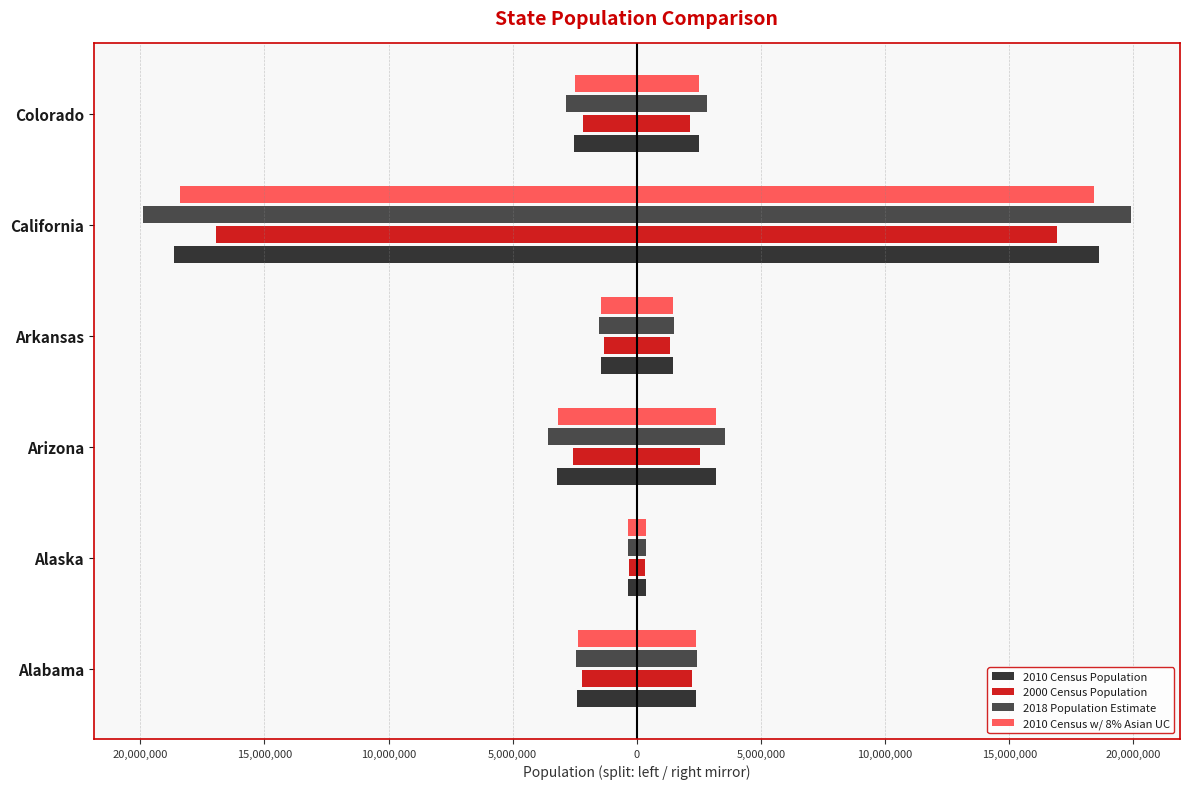

What is the sum of all 2010 Census Population values?

-28540527.0